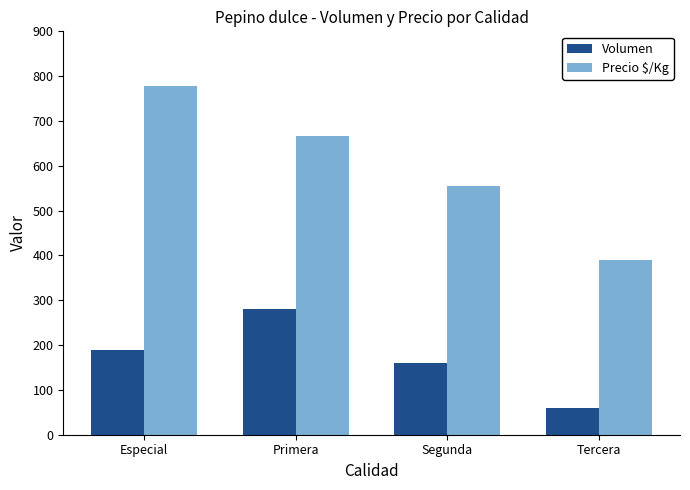

What is the spread (max minus min) of values at Tercera?

329